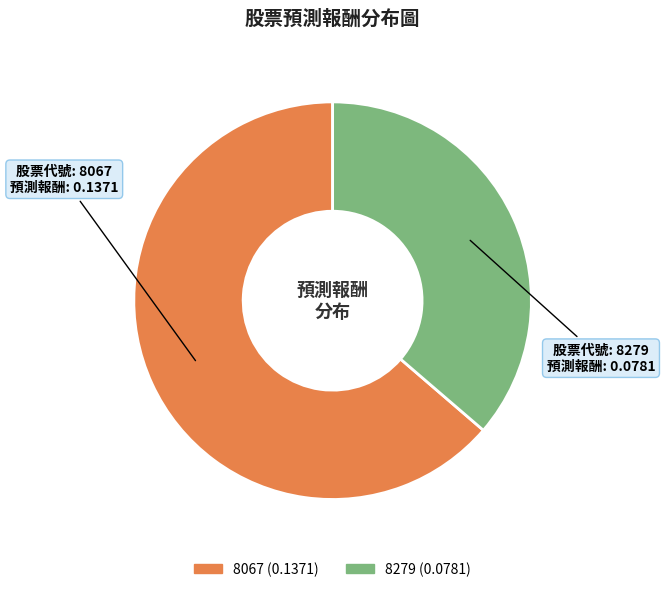

What is the majority slice?

8067